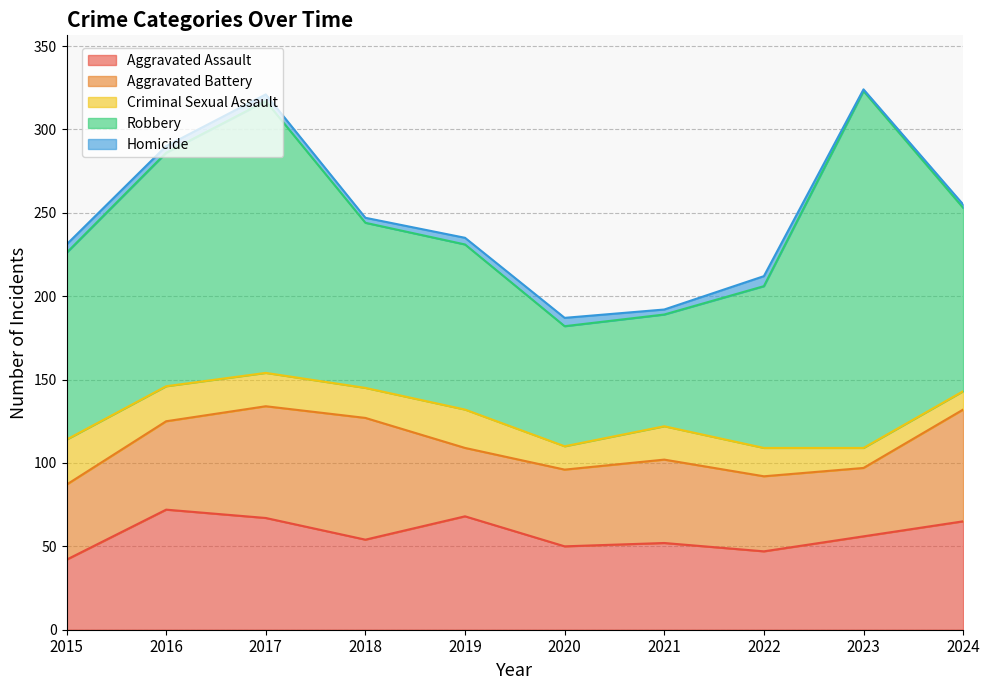

What is the maximum value for Aggravated Assault?

72